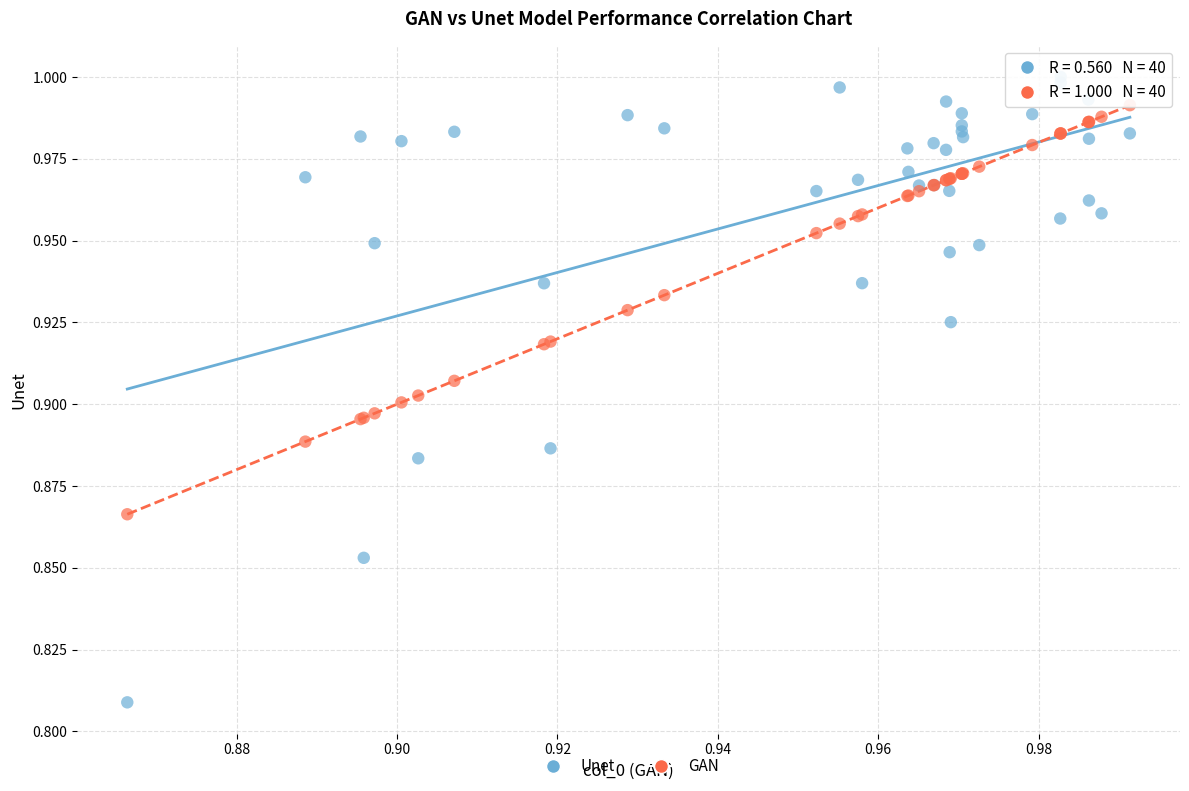

Which series contains the highest Y value?

Unet